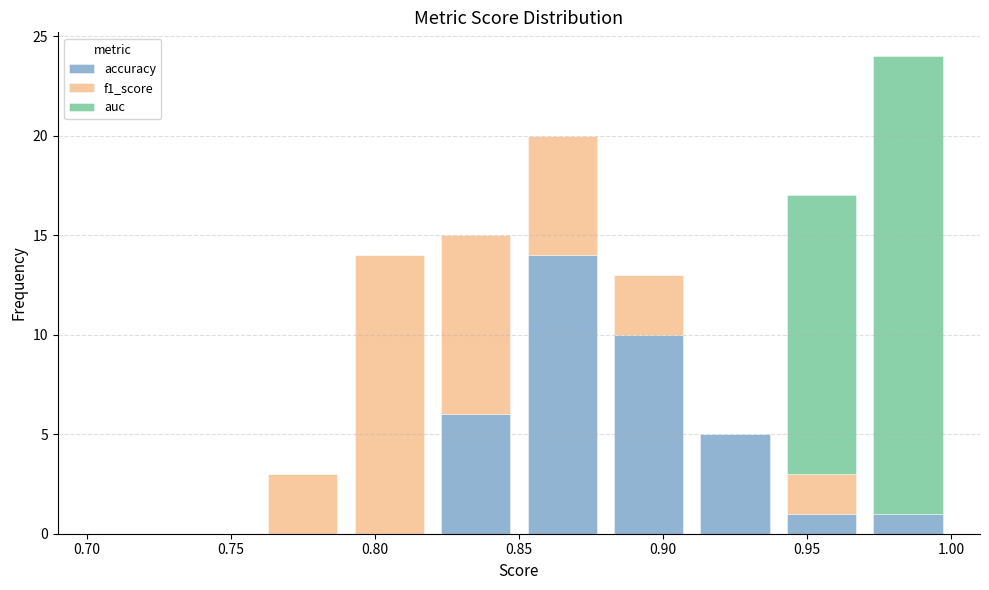

Which range on the x-axis has the tallest stacked bar (by total height)?

0.97 to 1.00